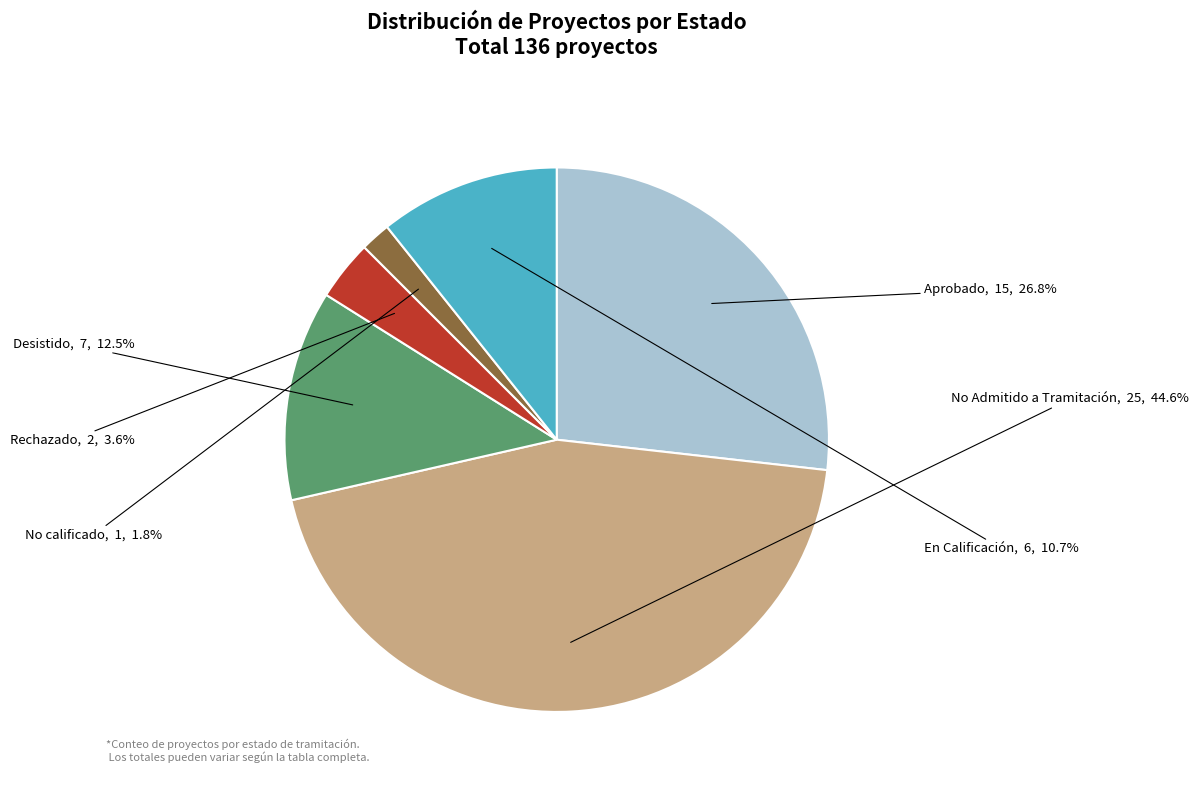

Is there any slice that represents more than half of the pie?

No